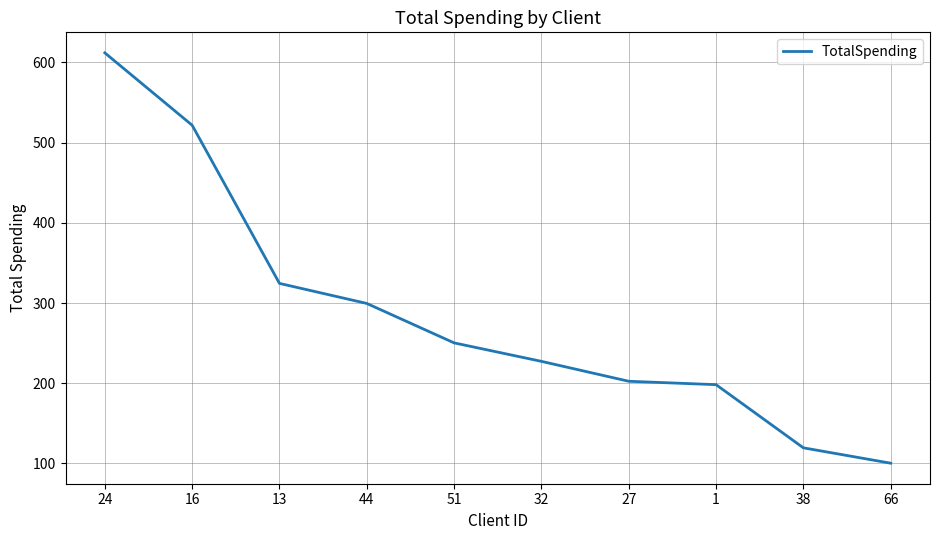

What position from the right is 1?

3